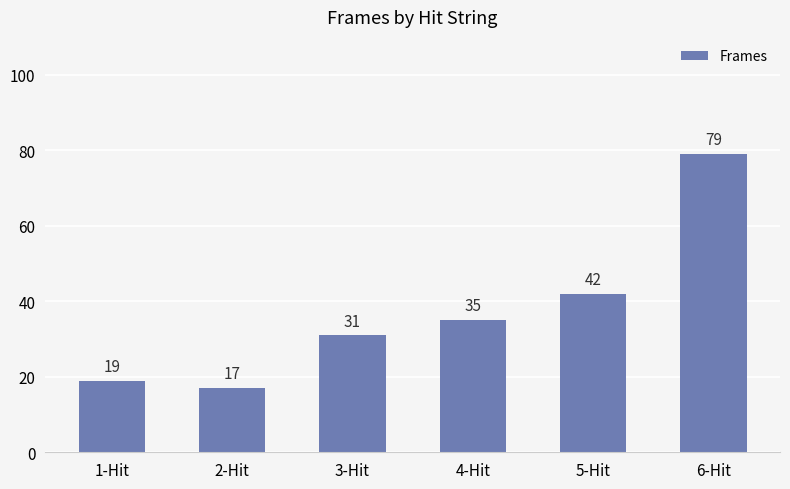

How many distinct data groups are displayed?

1